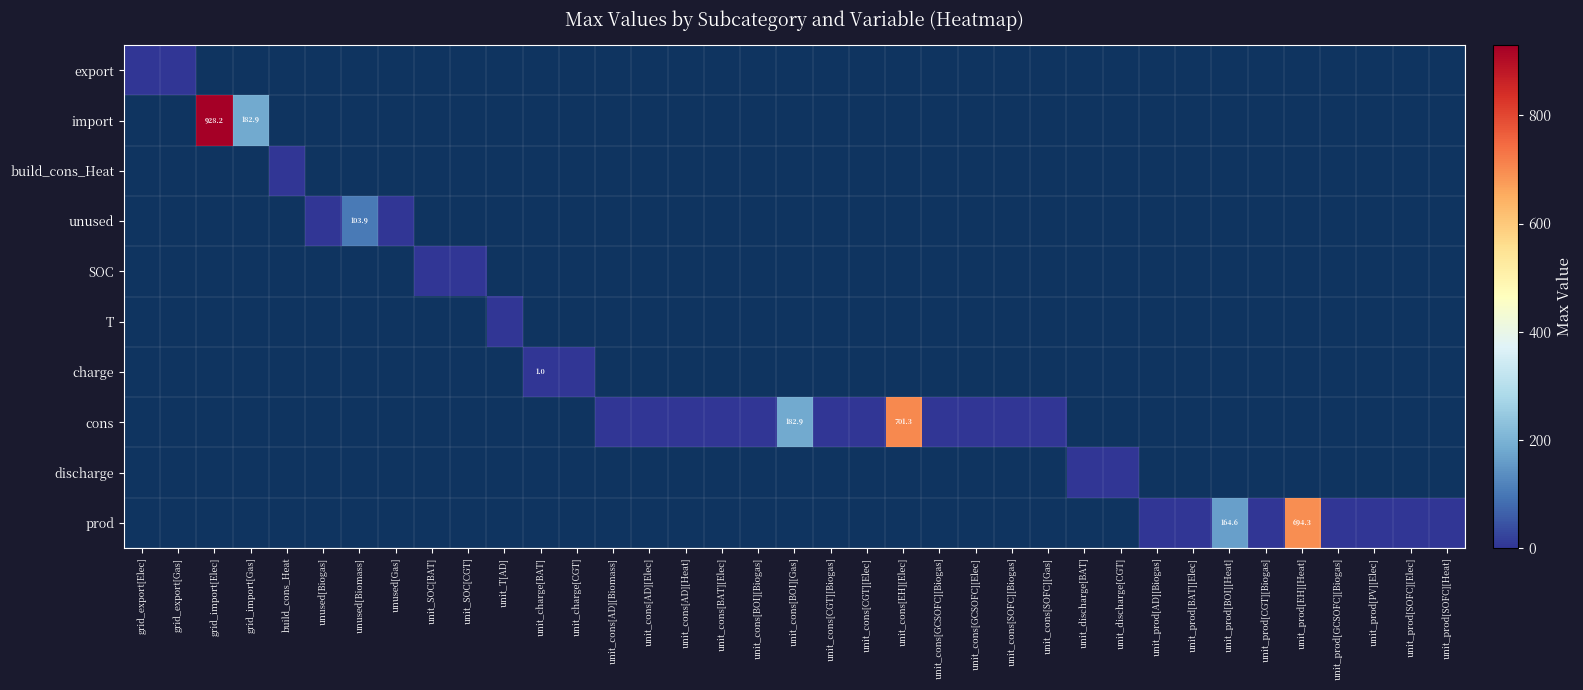

How many series are shown in this chart?

10